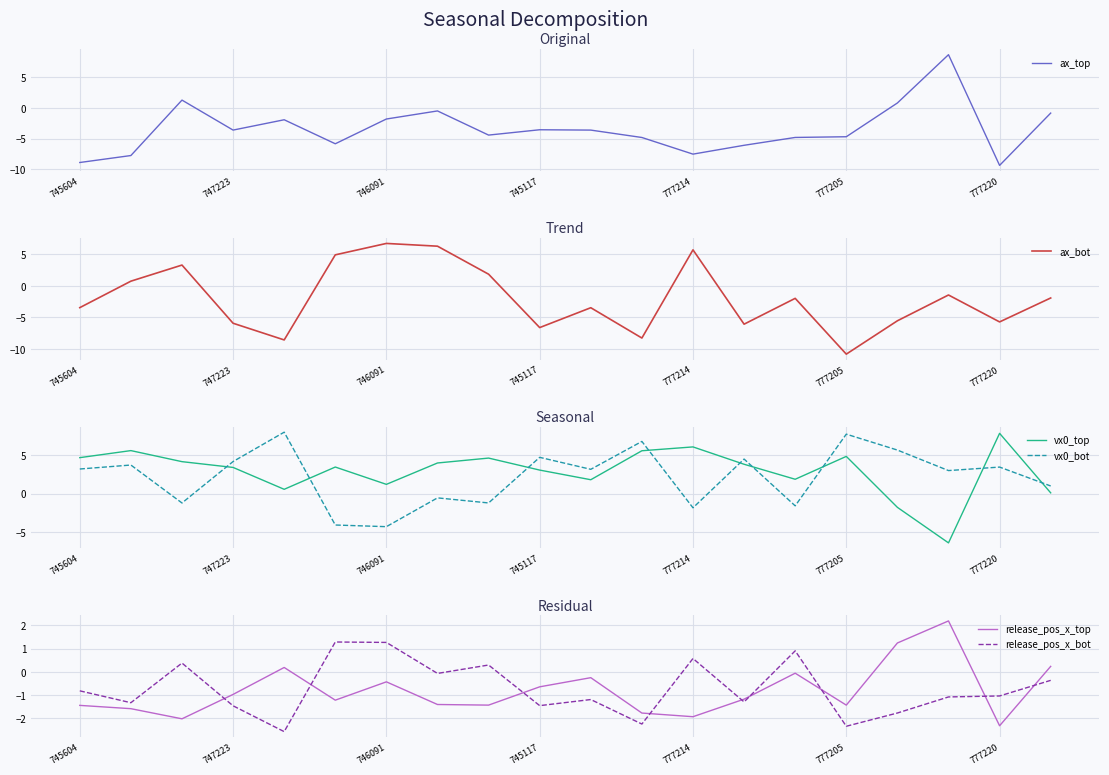

What is the maximum value for vx0_bot?

8.0